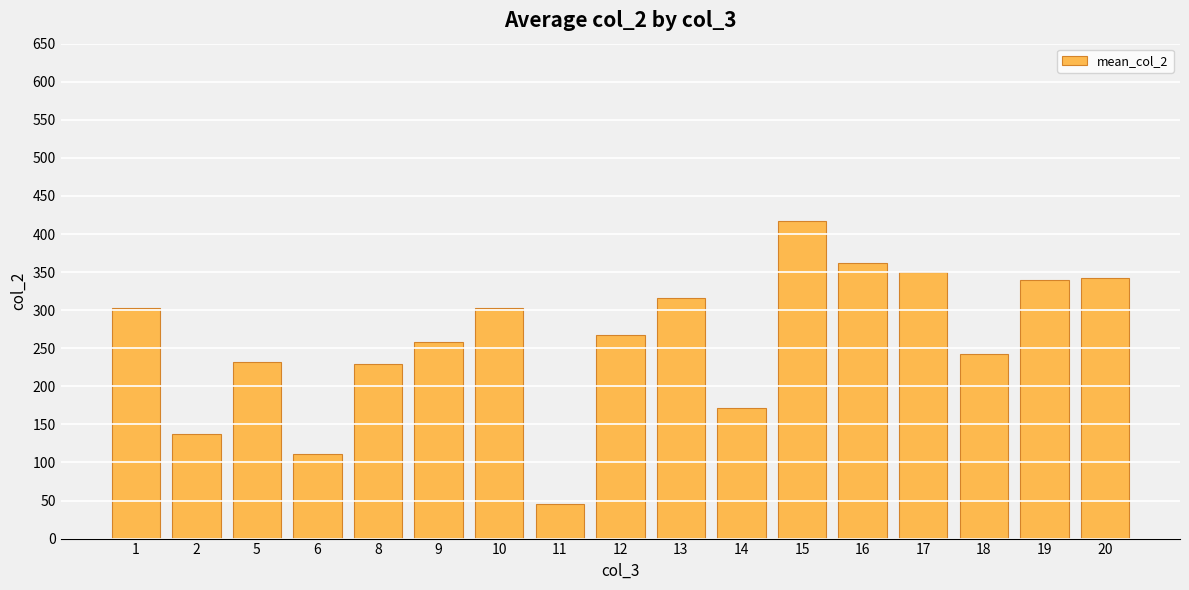

At which category does the chart reach its minimum across all series?

11